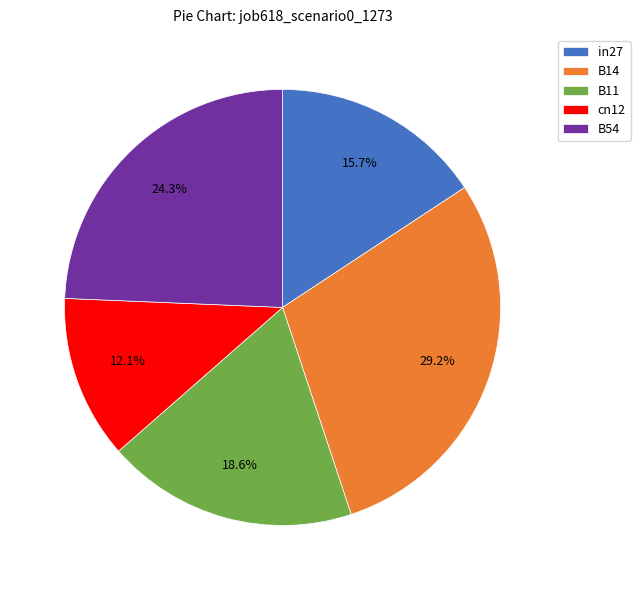

Which slice is the largest?

B14